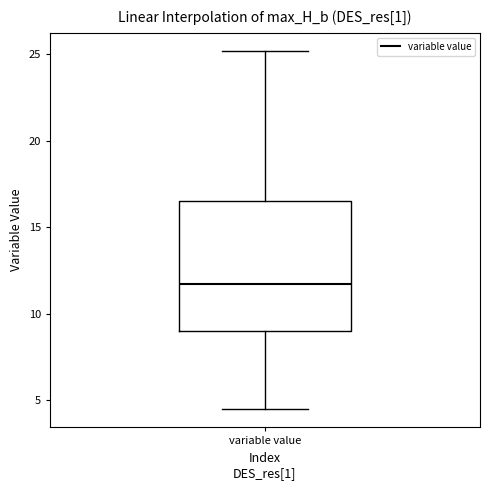

Read this box plot against the y-axis: the position of the median line, the range covered by the box, and the ends of both whiskers. The values are not printed on the chart, so give them approximately, as read against the axis.

median 11.5, box 9.0 to 16.5, whiskers 4.5 to 25.0